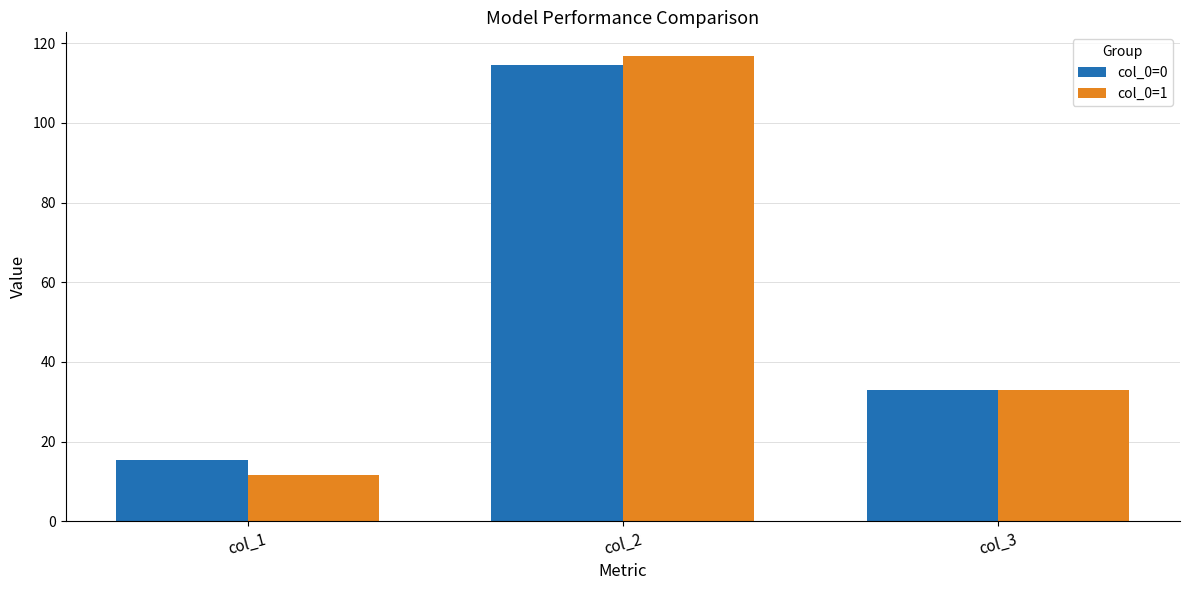

How many bars are there in total?

6